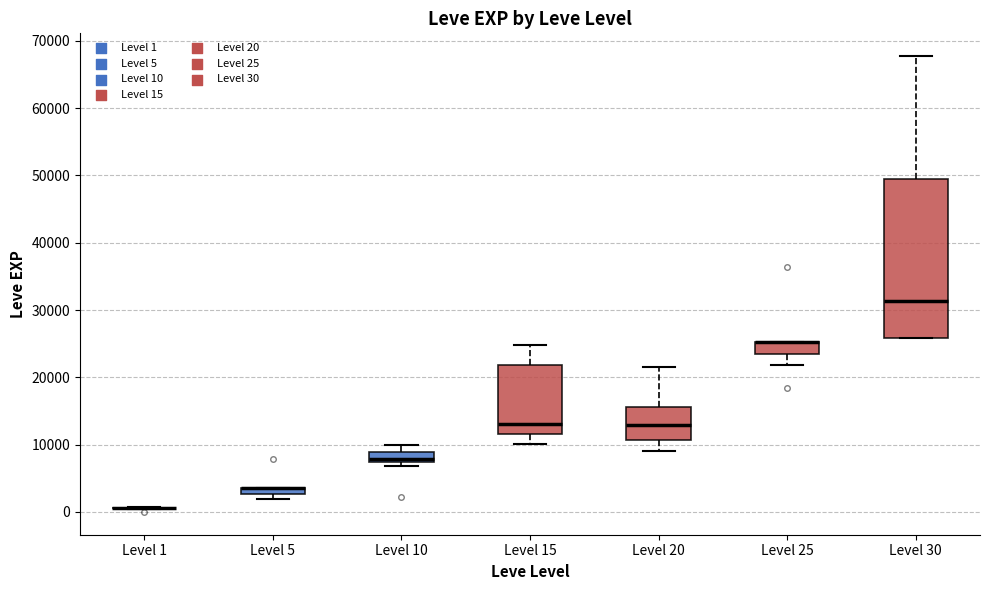

Comparing the boxes themselves (not the whiskers), which one is the tallest?

Level 30